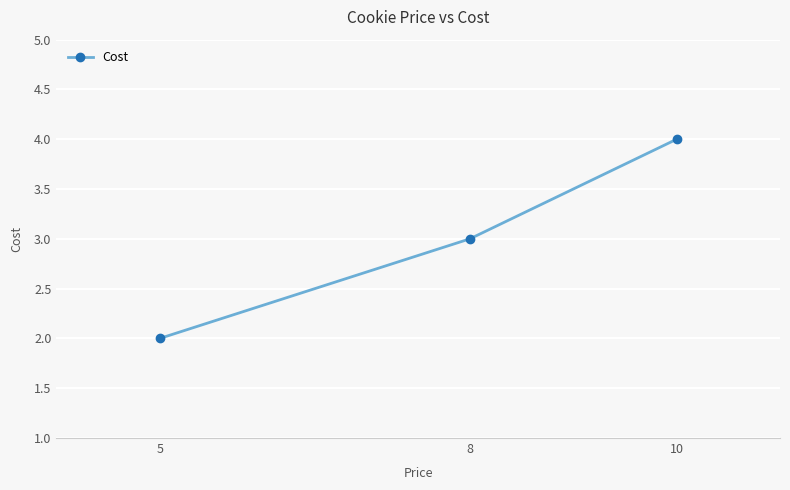

What is the value of the 2nd point from the left?

3